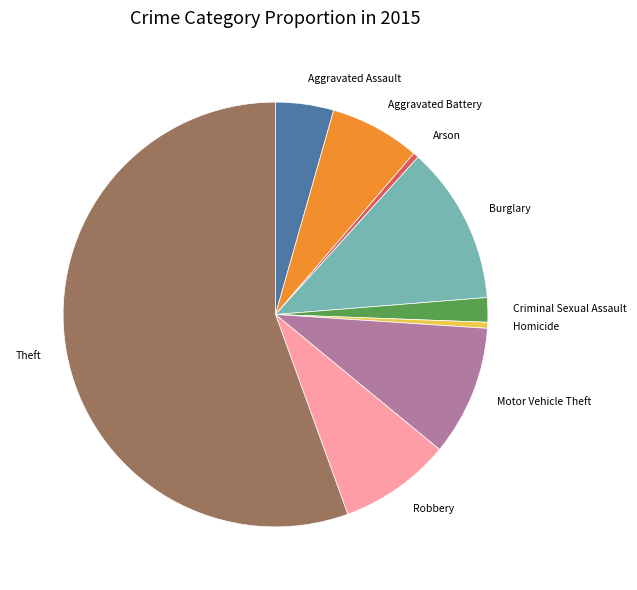

Which slice is the largest?

Theft